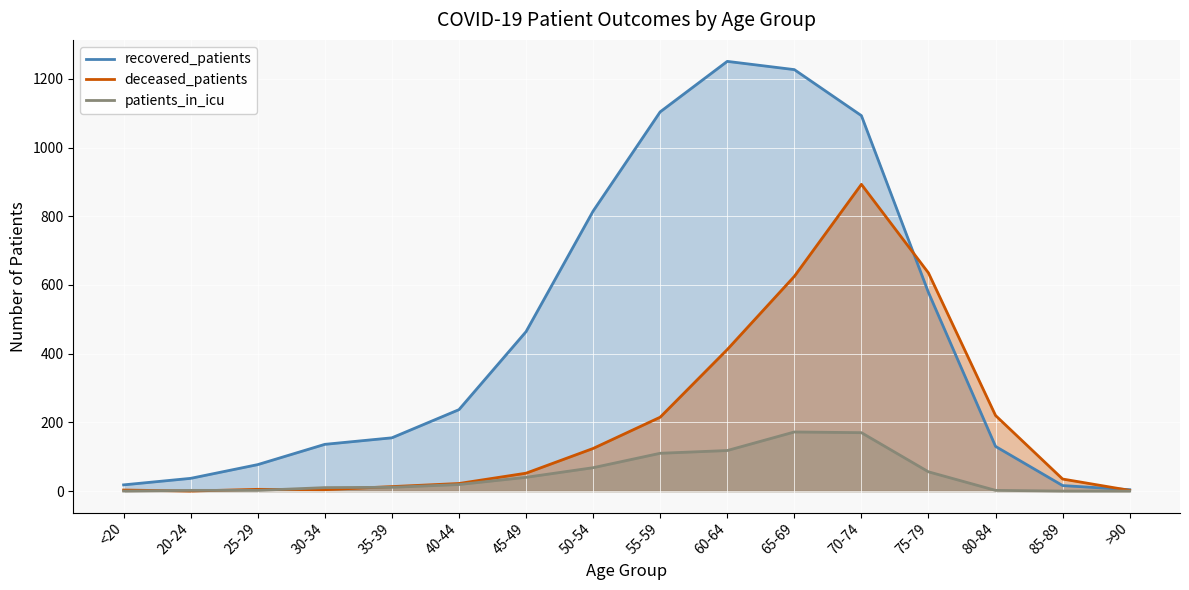

The value of deceased_patients at <20 is 1. True or false?

False